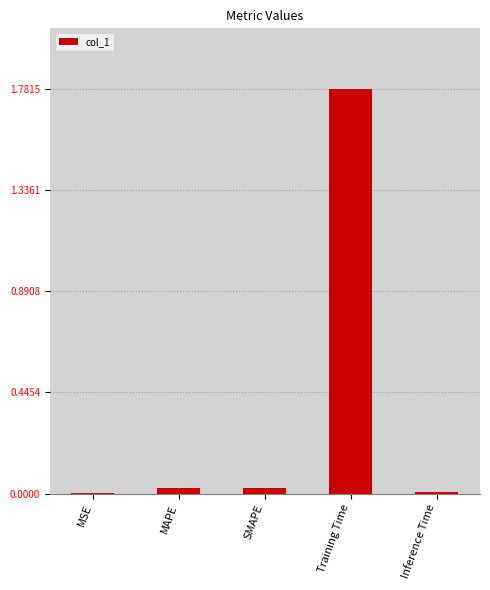

What is the sum of all values?

1.8